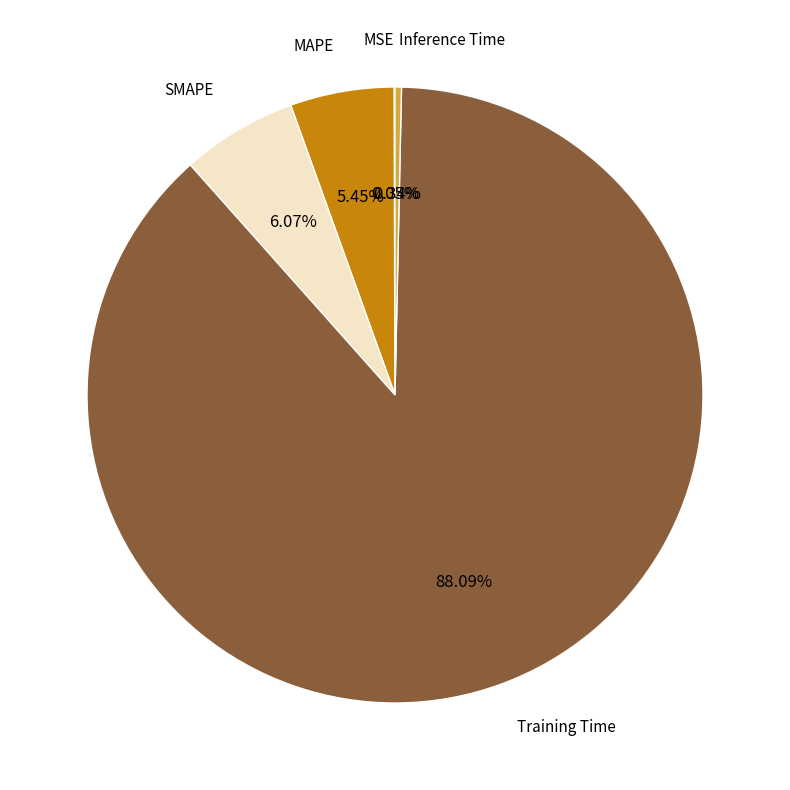

Which category accounts for the majority?

Training Time